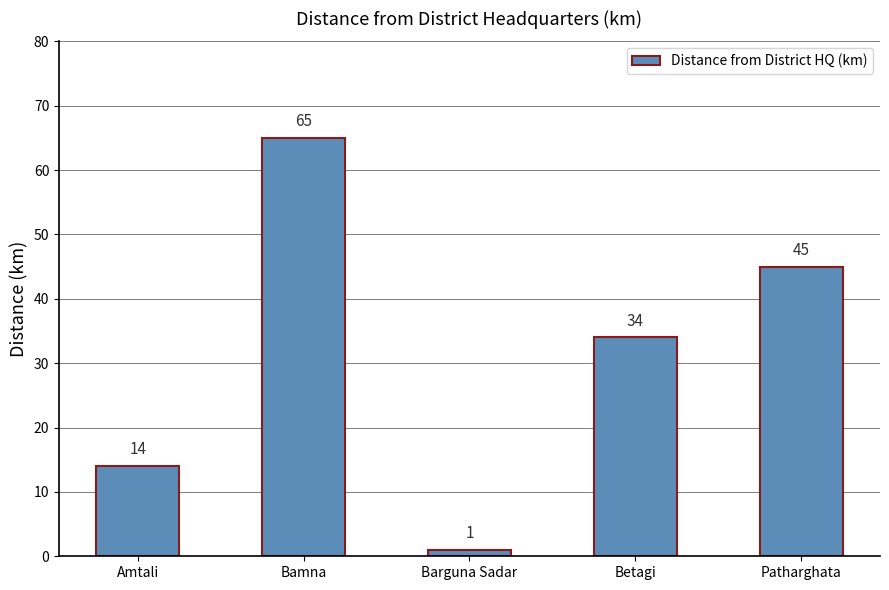

Where does the data first go above 34?

Bamna